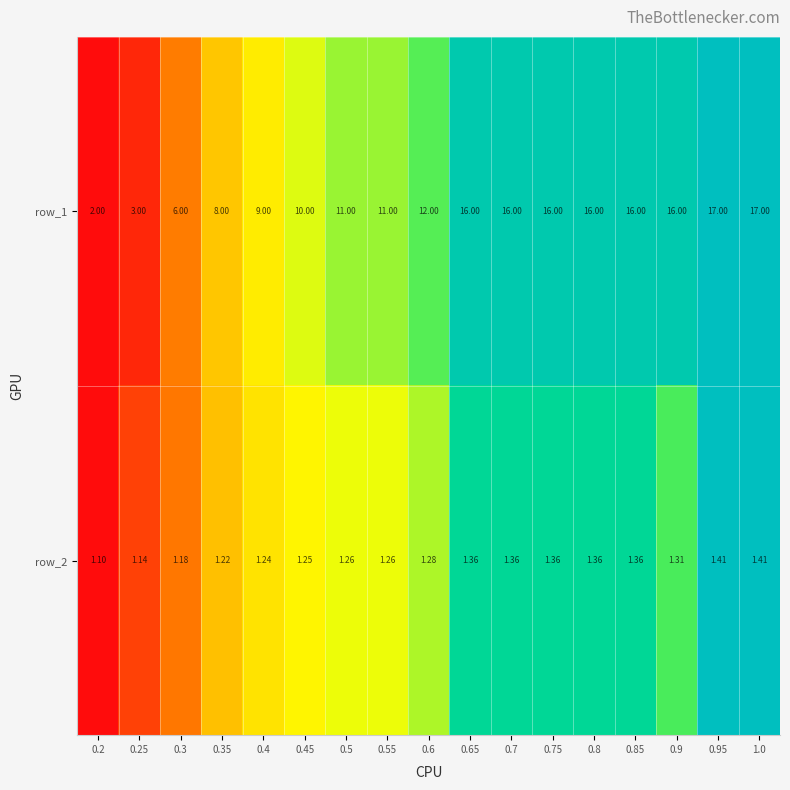

Is the value of row_2 at 0.35 greater than the value of row_1 at 0.3?

No